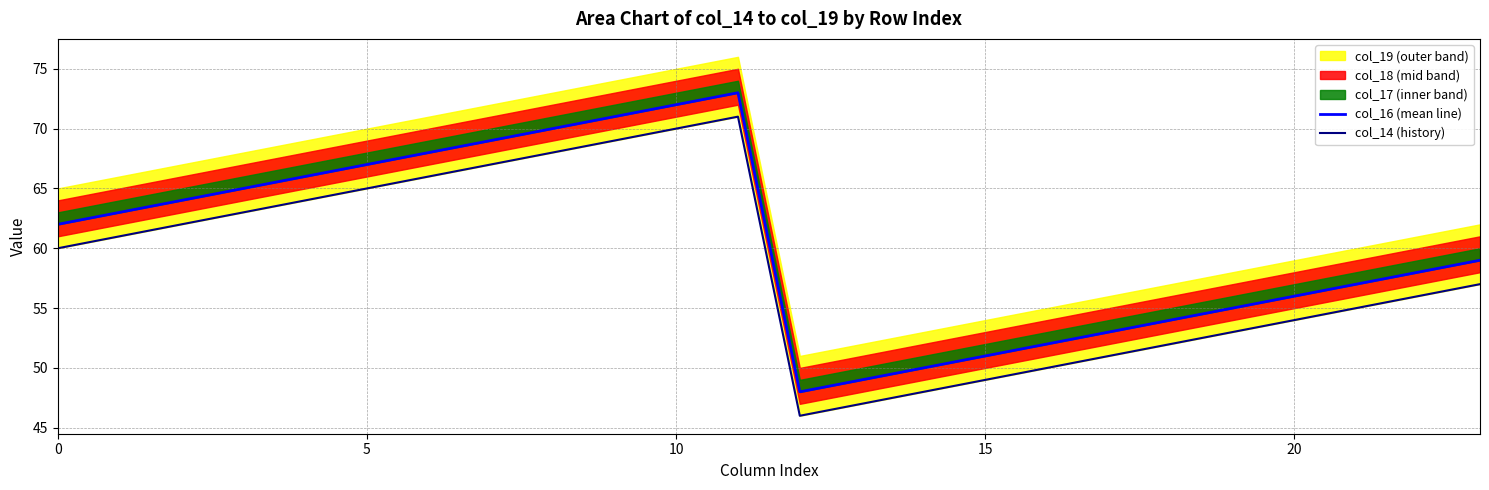

True or false: col_16 (mean line) and col_14 (history) cross at least once.

False